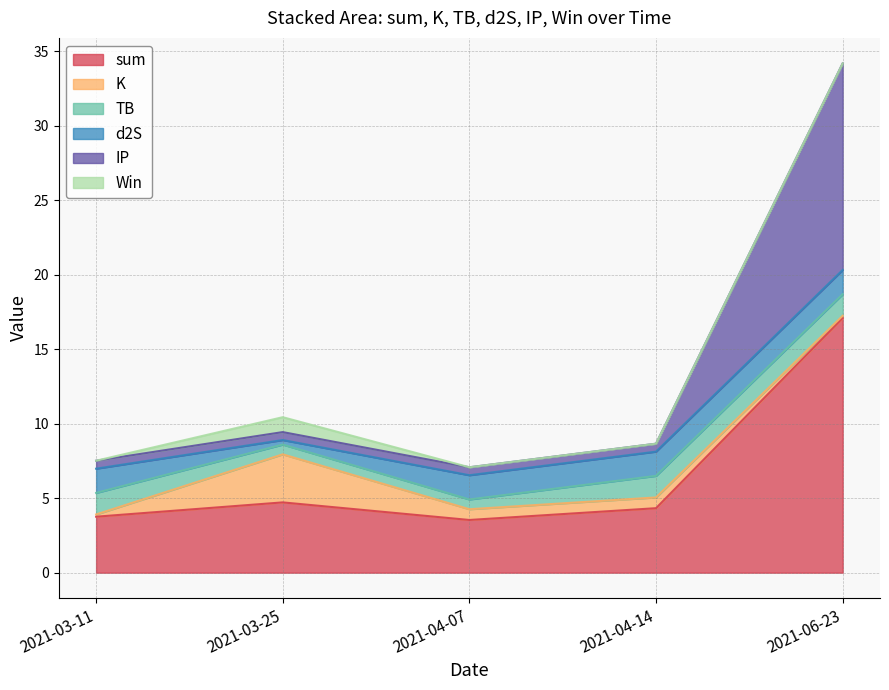

In Win, how many points are higher than both neighbors (excluding endpoints)?

1